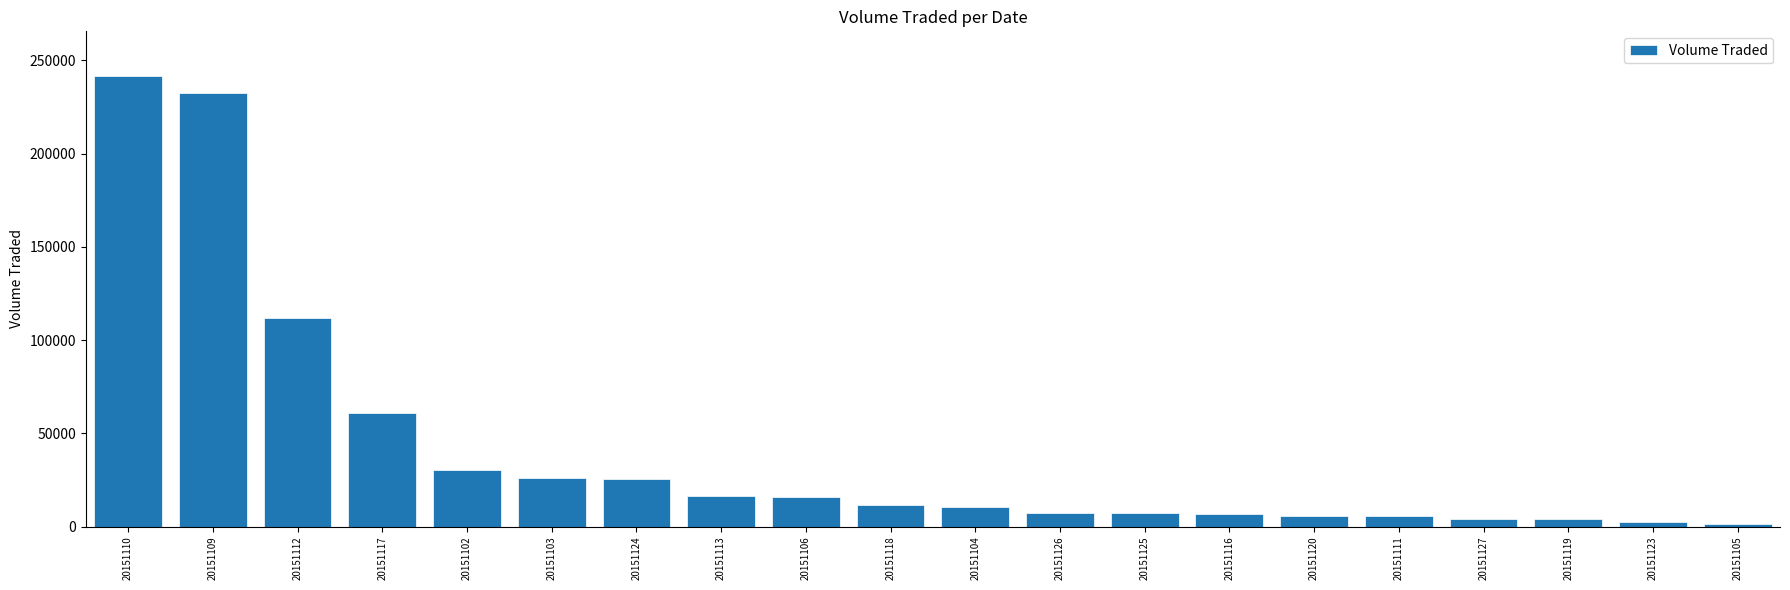

What is the difference between the values at 20151126 and 20151117?

53800